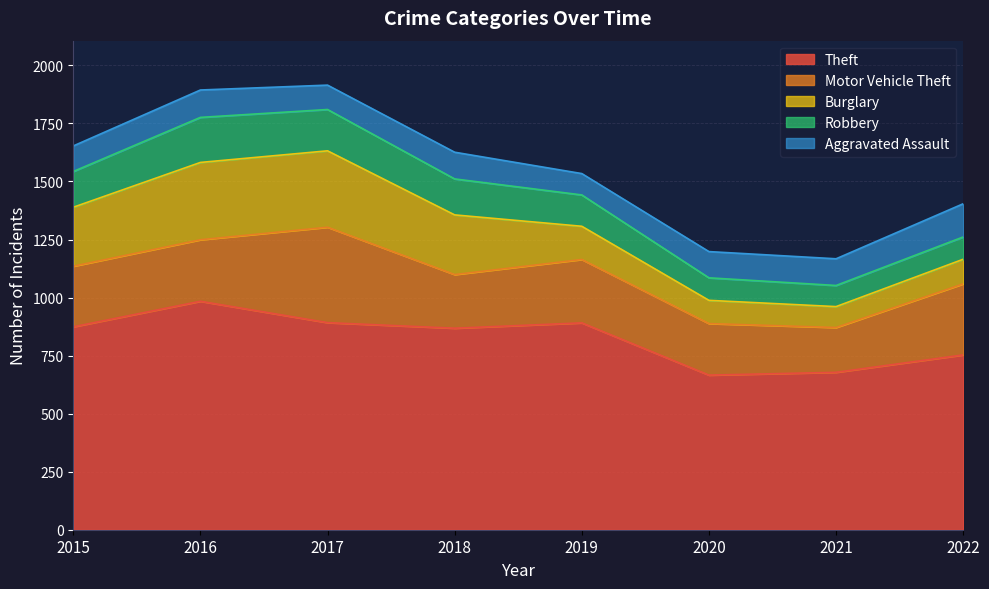

True or false: Burglary and Theft cross at least once.

False